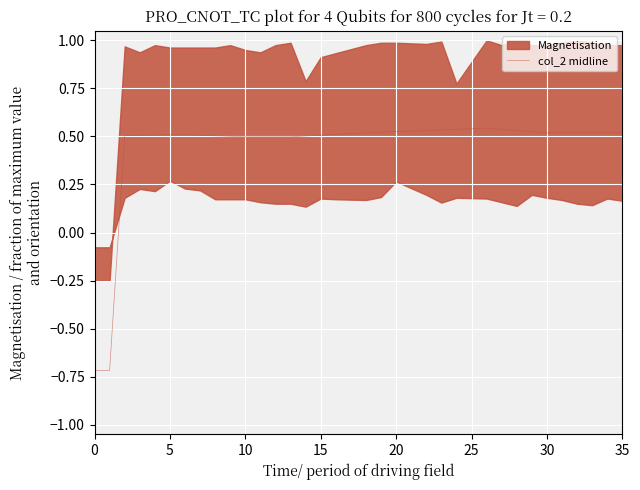

At which label is the value closest to 0?

10